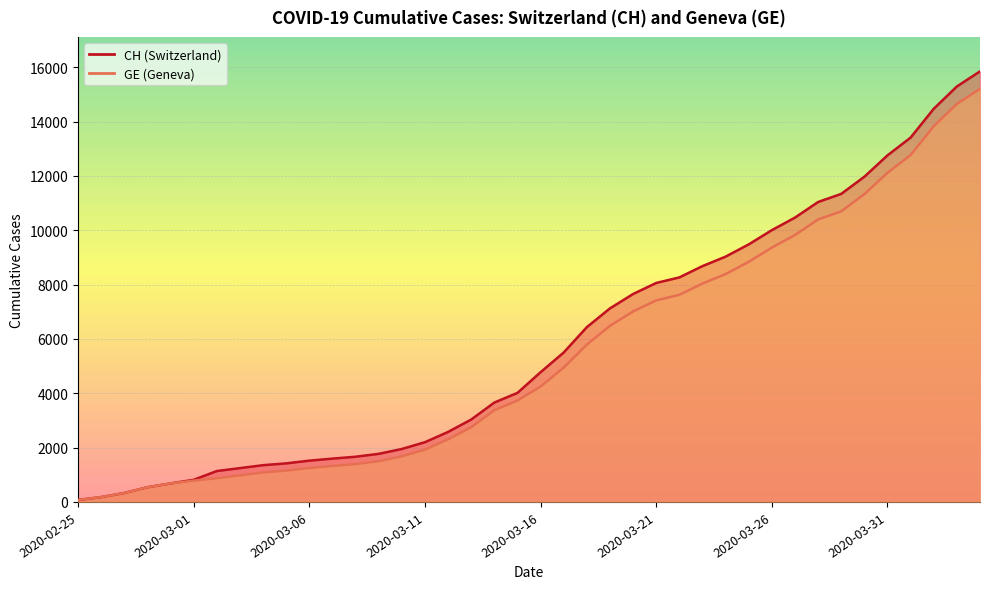

Which series has the largest total across all categories?

CH